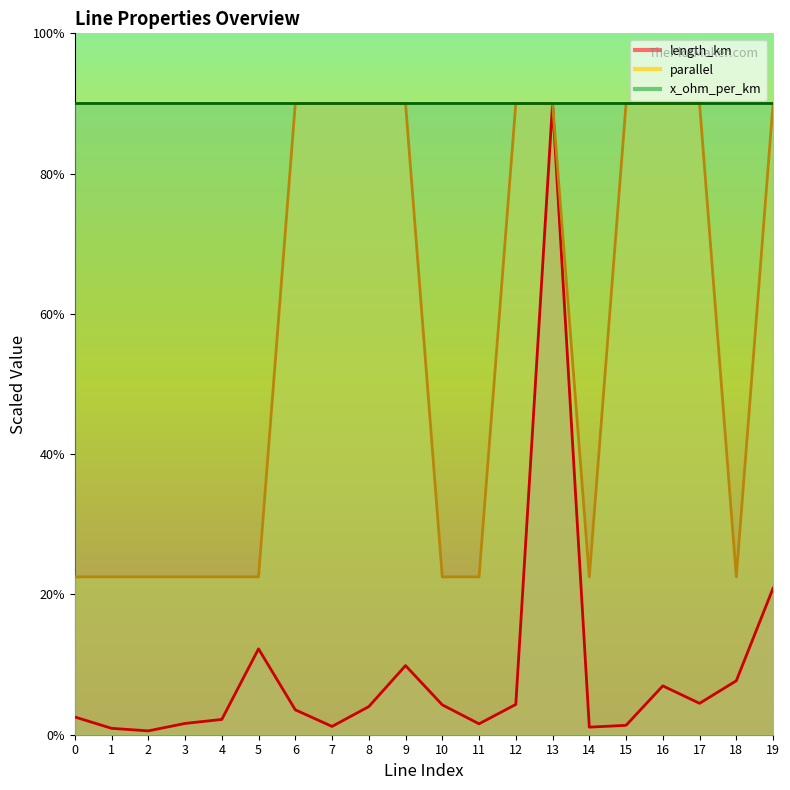

How many data points does each series have?

20